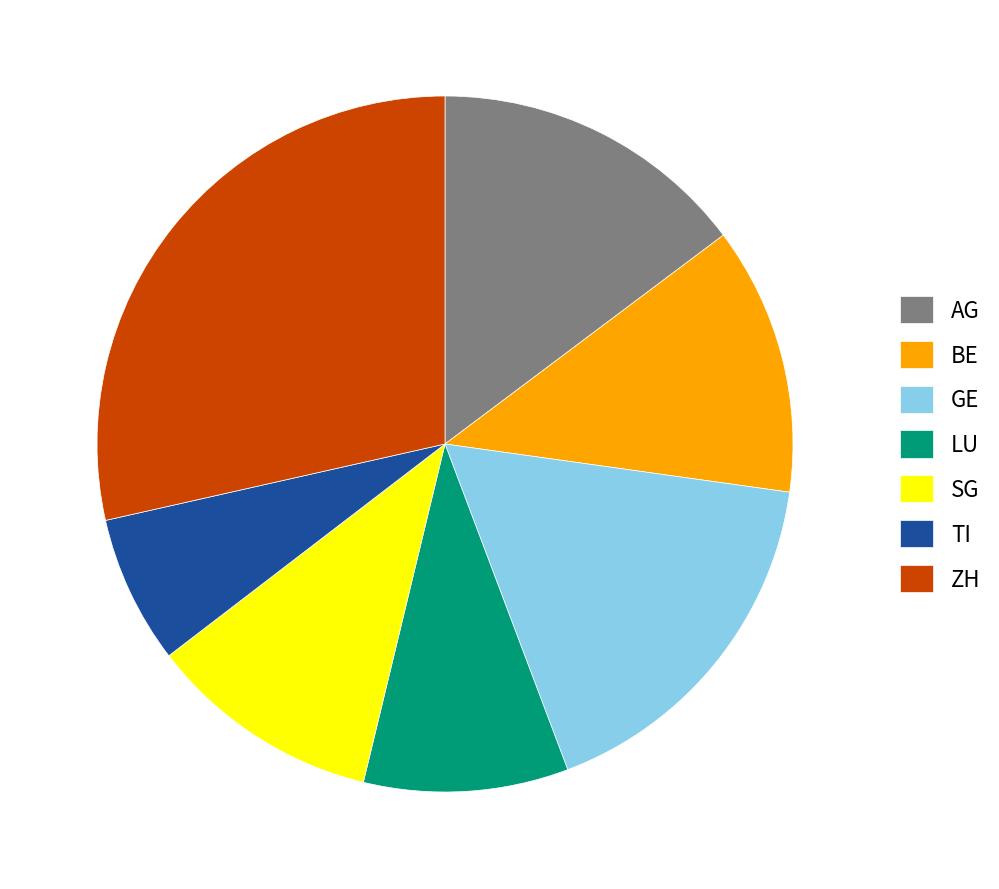

Which has a higher value, SG or AG?

AG